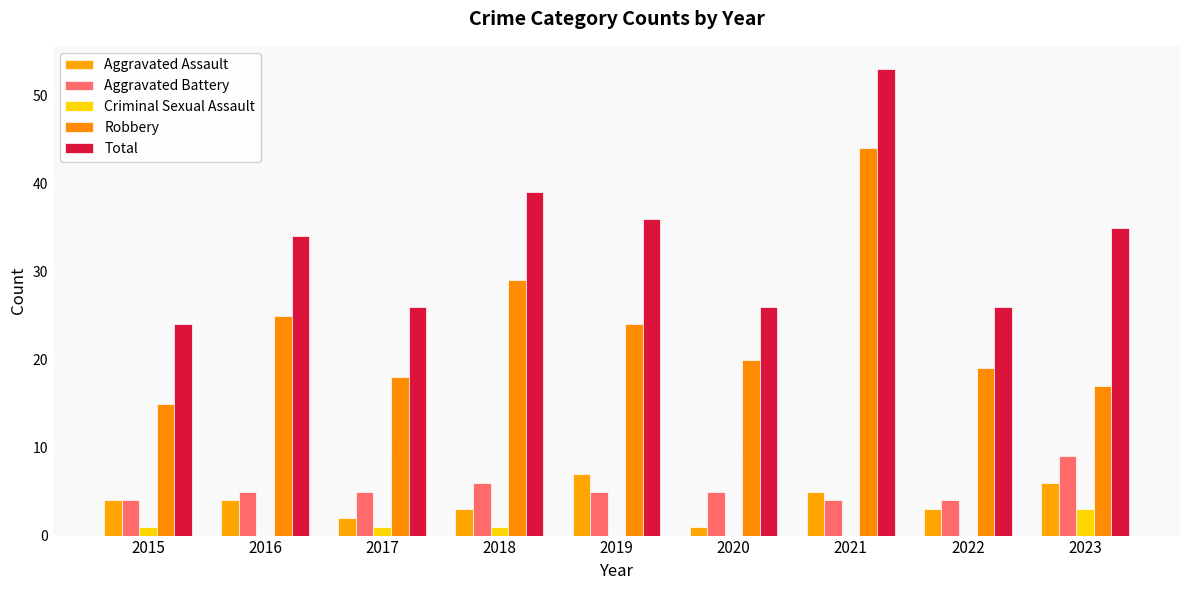

What is the maximum value shown in the chart?

53